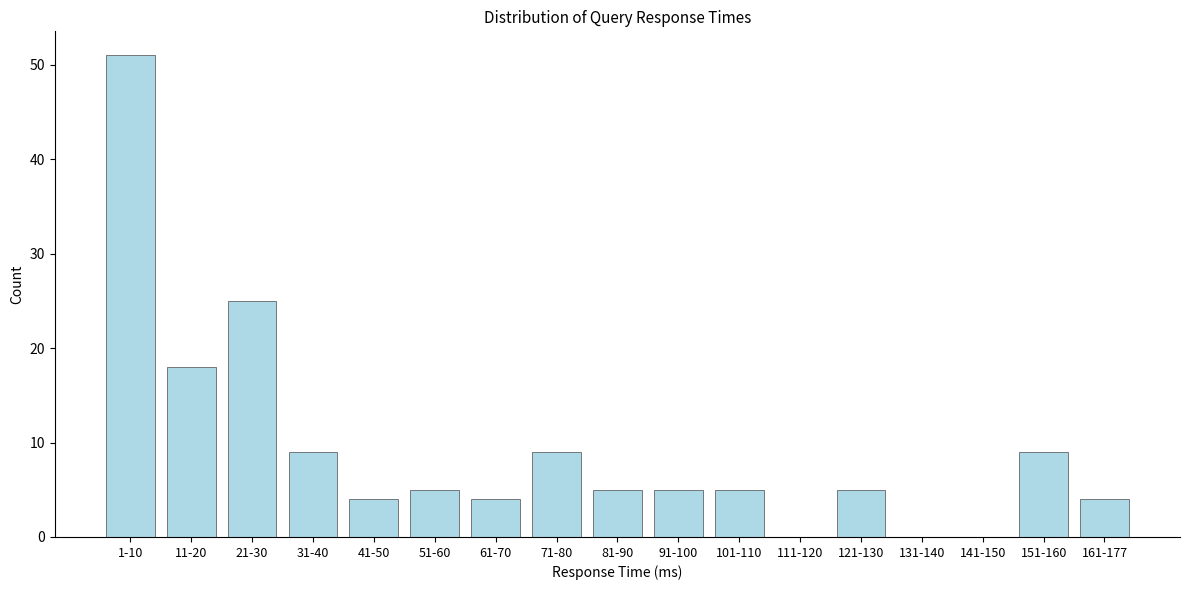

Reading right to left, extract all data points from this chart.

161-177=4	151-160=9	141-150=0	131-140=0	121-130=5	111-120=0	101-110=5	91-100=5	81-90=5	71-80=9	61-70=4	51-60=5	41-50=4	31-40=9	21-30=25	11-20=18	1-10=51